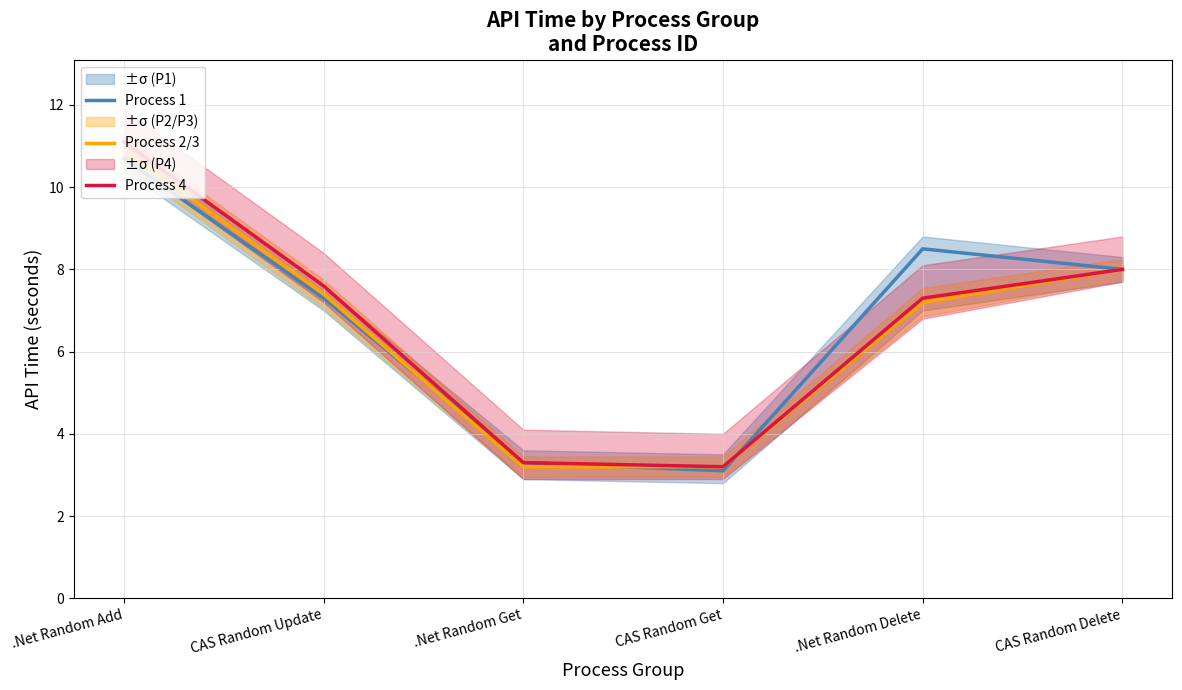

At which category does Process 1 reach its first local valley?

CAS Random Get